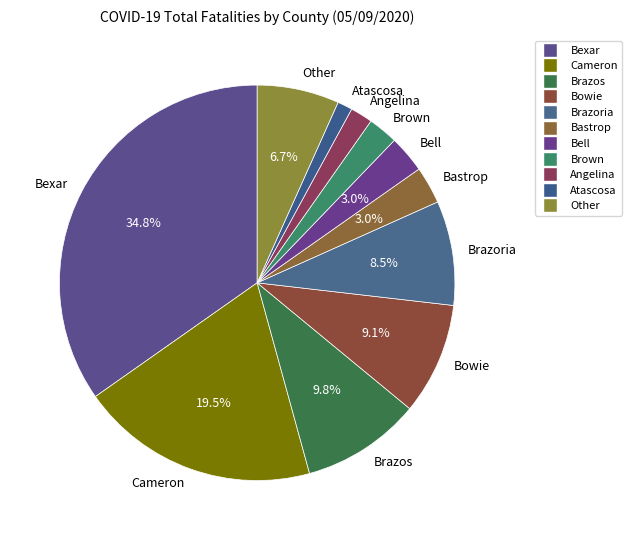

Does Bowie represent more than half of the total?

No